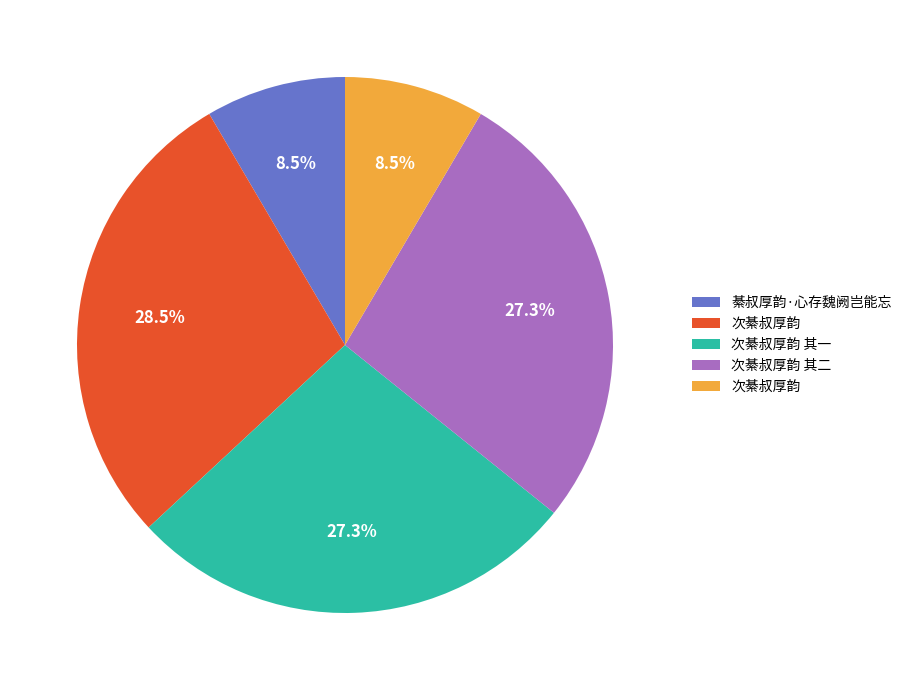

Does any single category account for the majority?

No